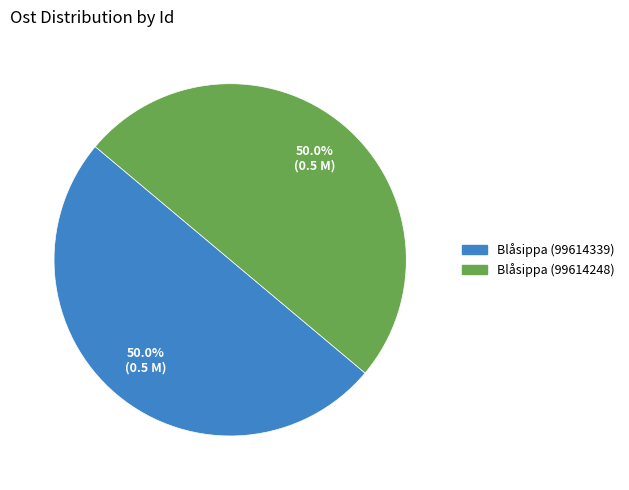

To the nearest percent, what portion does Blåsippa (99614339) represent?

50%